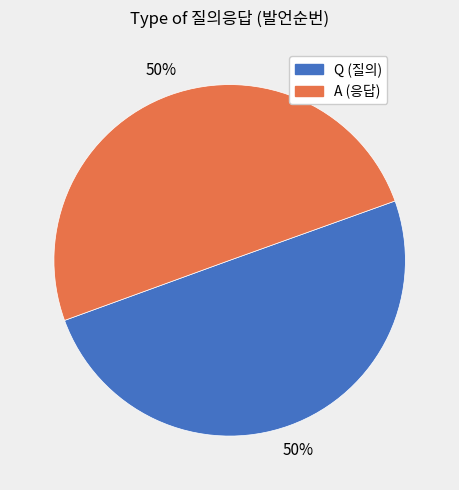

To the nearest percent, what is the average slice percentage?

50%